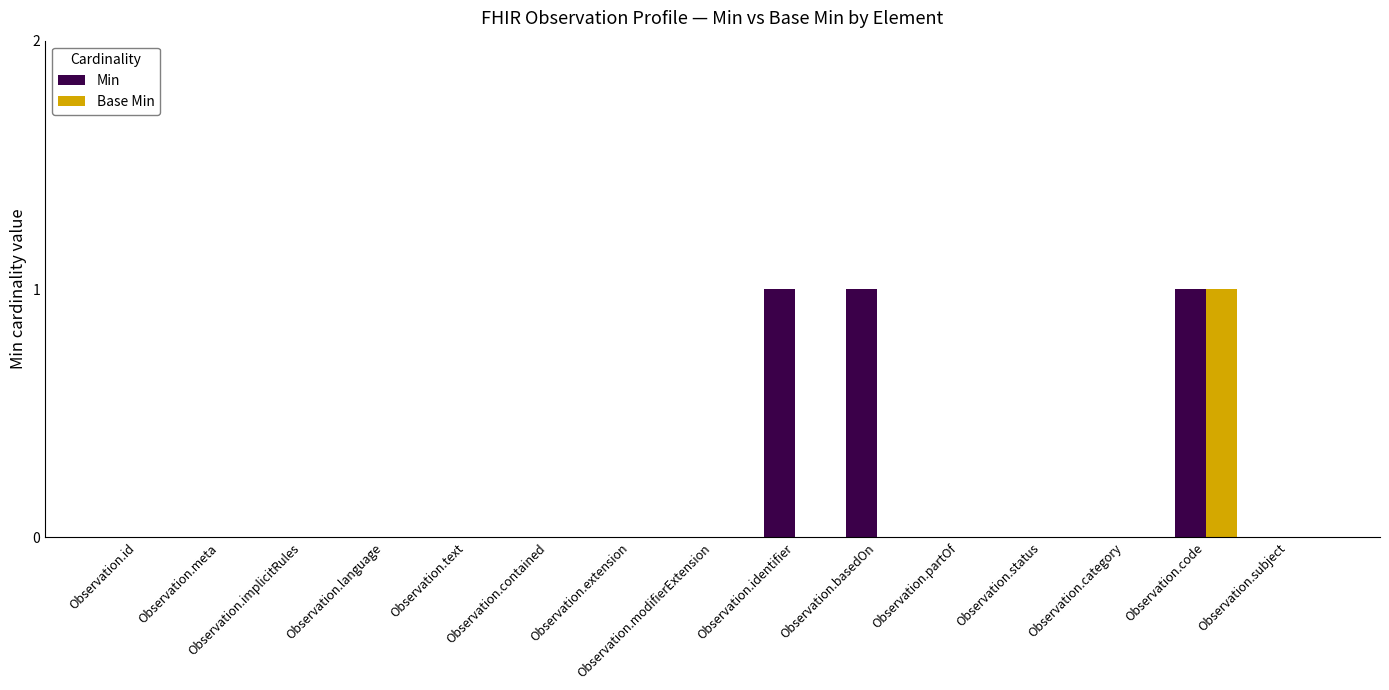

The Base Min series shows 0 at Observation.text. True or false?

True